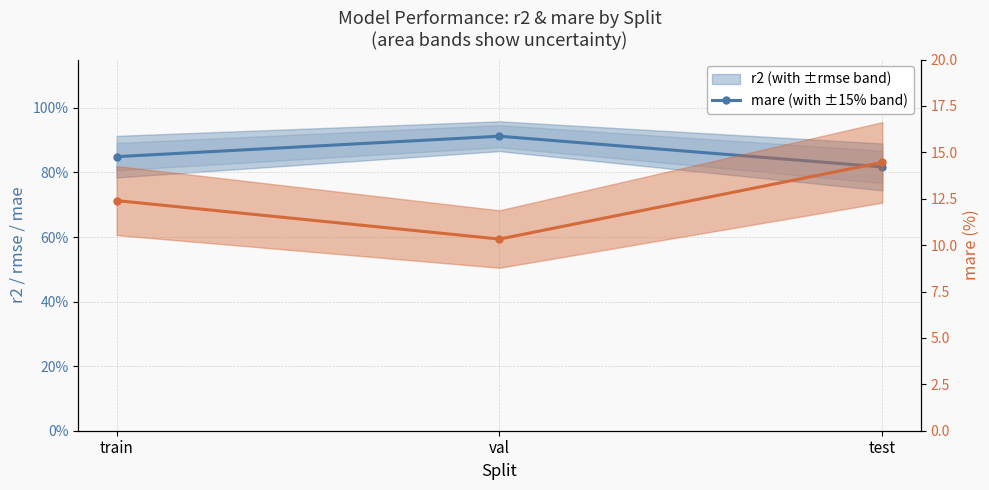

Is the value of r2 at val greater than the value of mare at test?

No